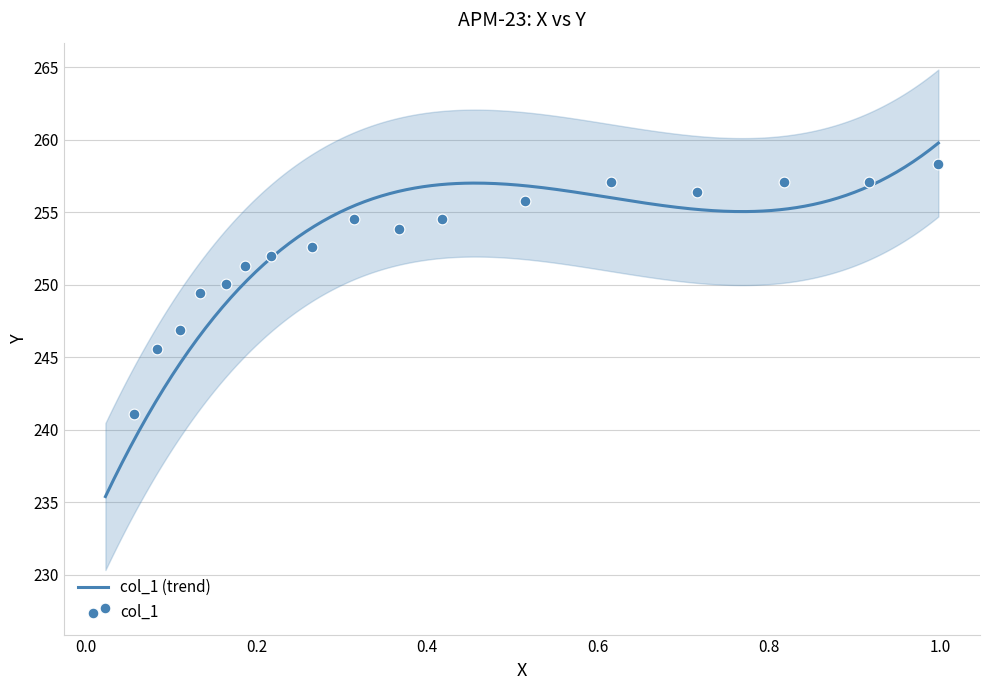

What is the lowest value of the col_1 (trend) series?

235.4